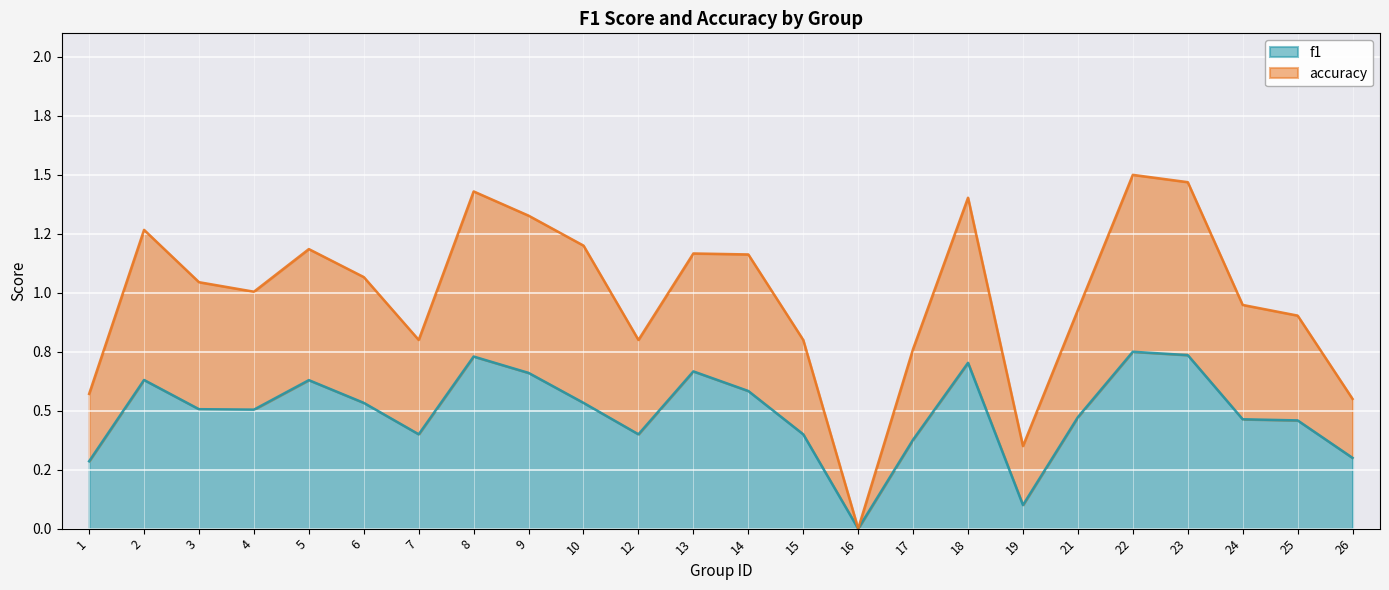

At 23, list the series in order from largest to smallest.

accuracy, f1